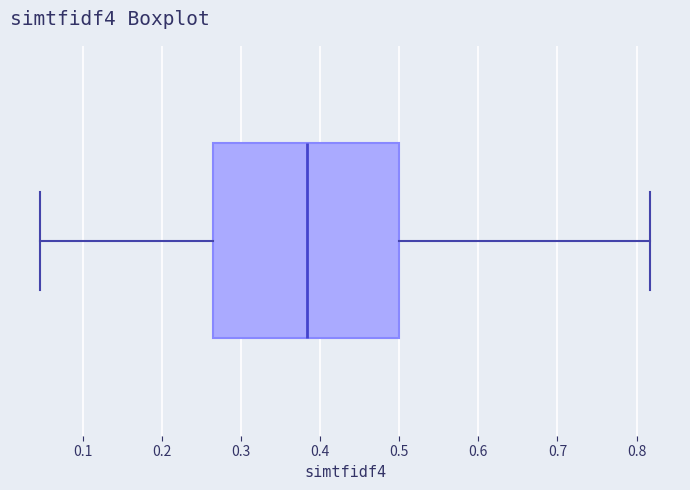

Transcribe this box plot: give where the median line is, the range the box spans, and where the two whiskers end, as read against the x-axis. The values are not printed on the chart, so give them approximately, as read against the axis.

median 0.38, box 0.26 to 0.50, whiskers 0.05 to 0.82